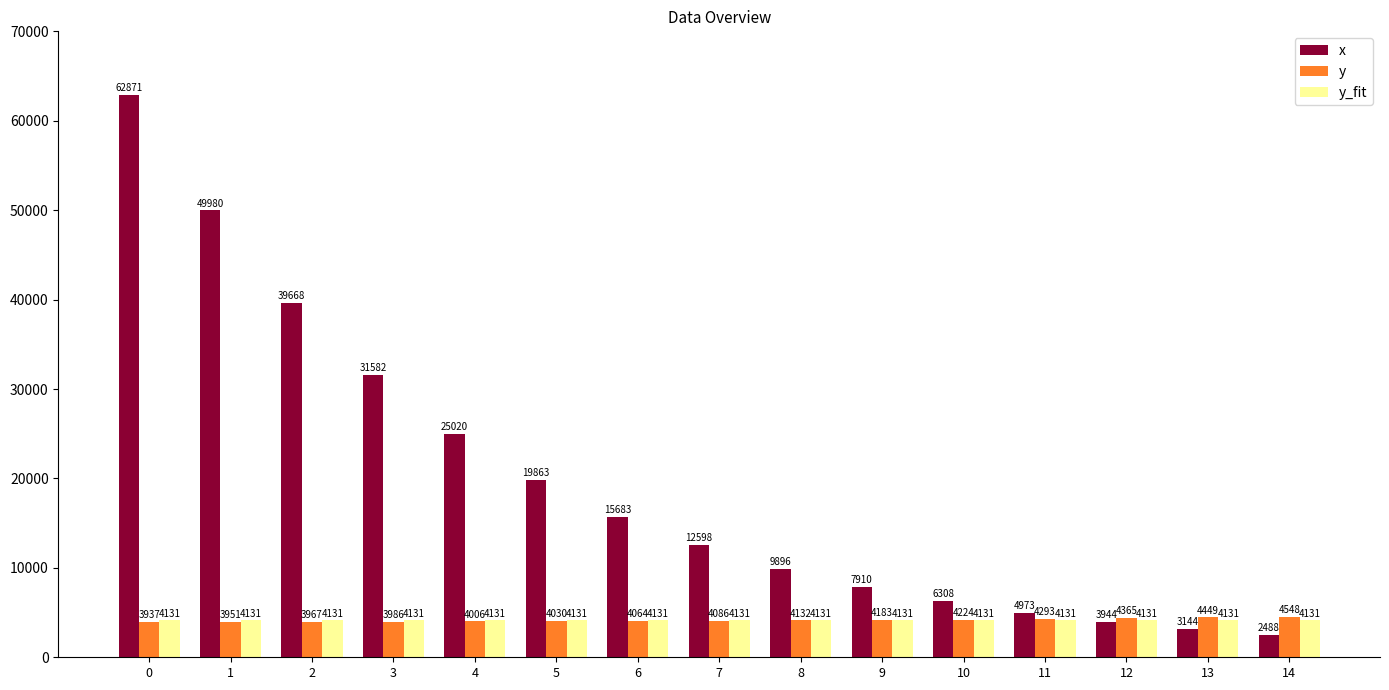

List the series in order of their peak value, lowest first.

y_fit, y, x